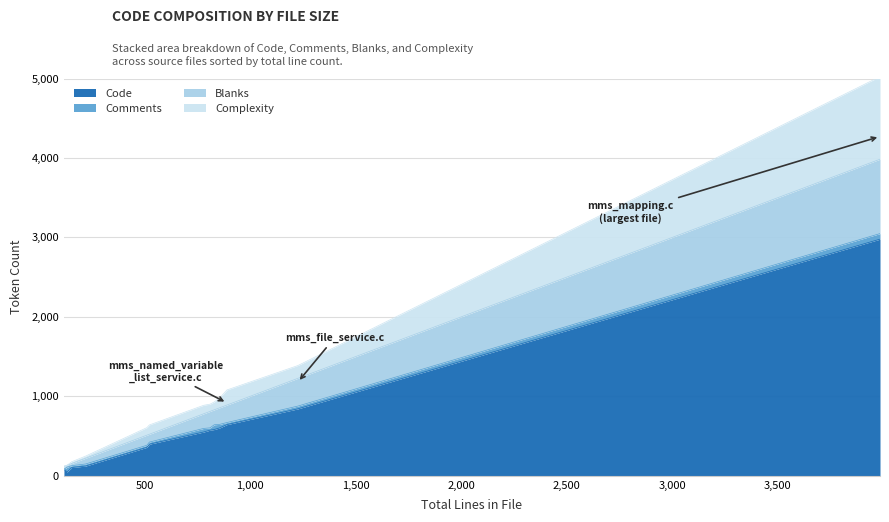

Is it true that Complexity equals 117 at 523?

True